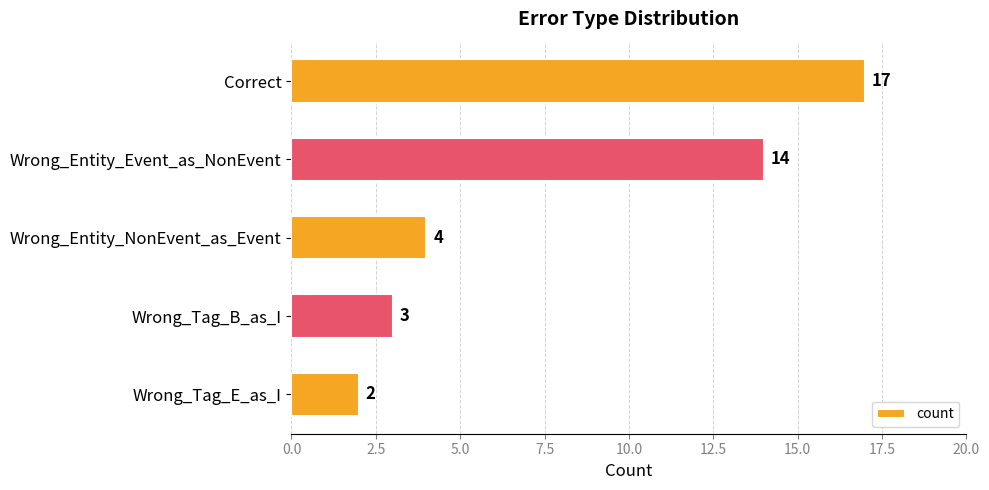

List the labels in order of value, smallest first.

Wrong_Tag_E_as_I, Wrong_Tag_B_as_I, Wrong_Entity_NonEvent_as_Event, Wrong_Entity_Event_as_NonEvent, Correct